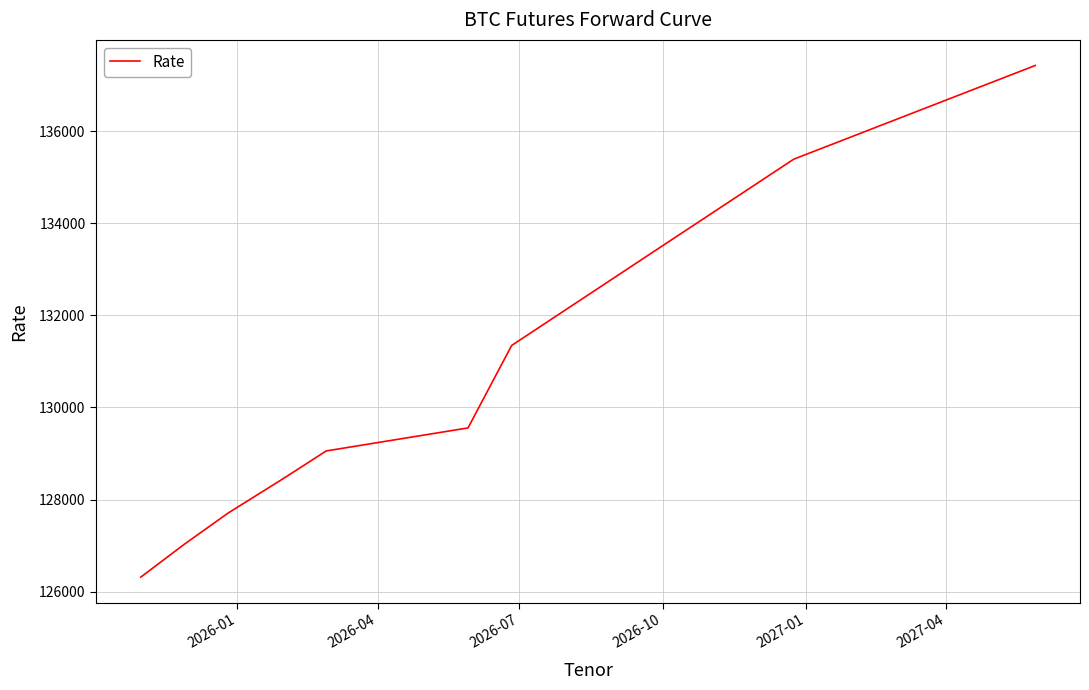

What is the difference between the maximum and minimum values?

11110